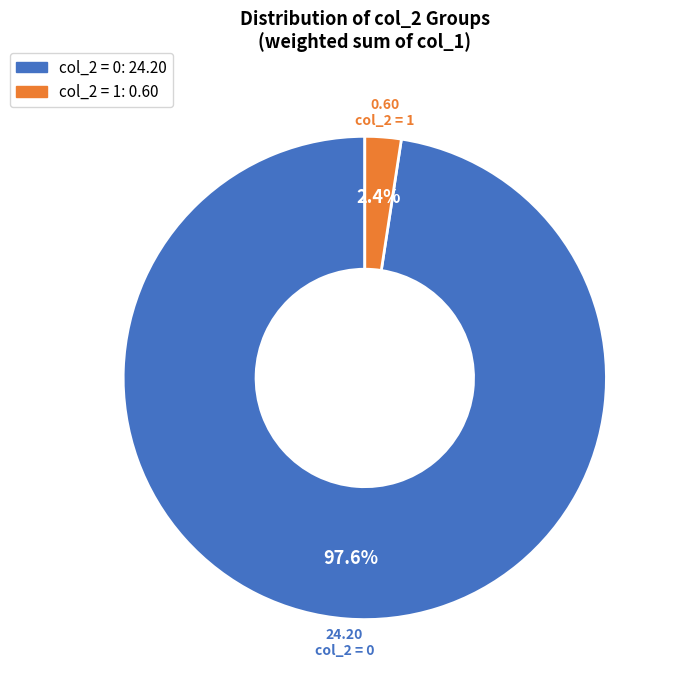

To the nearest percent, what is the average slice percentage?

50%